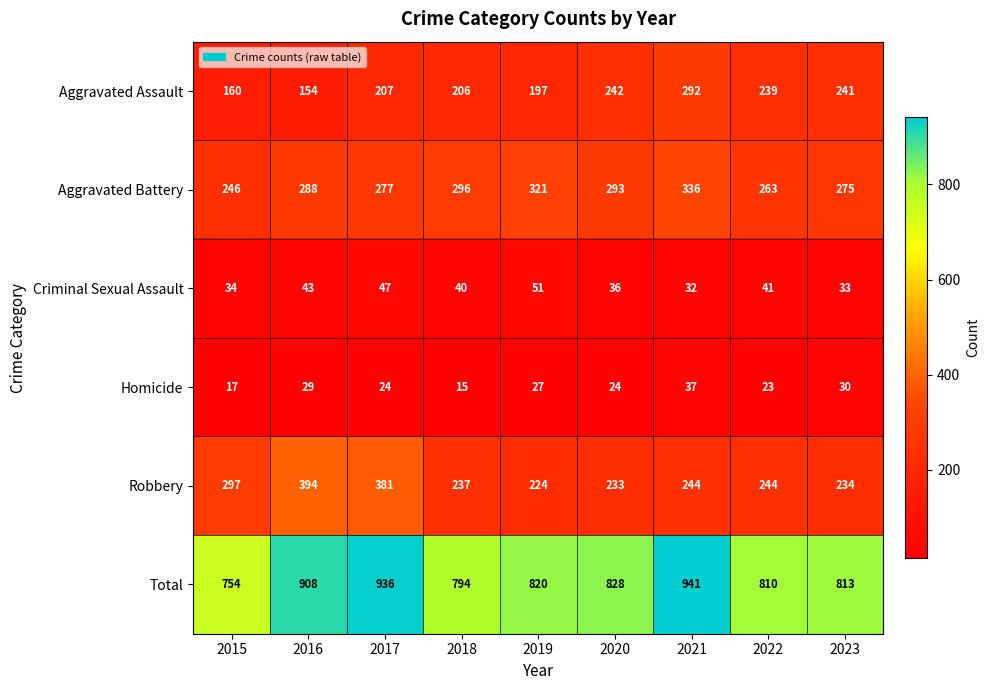

What is the total value across all series at 2023?

1626